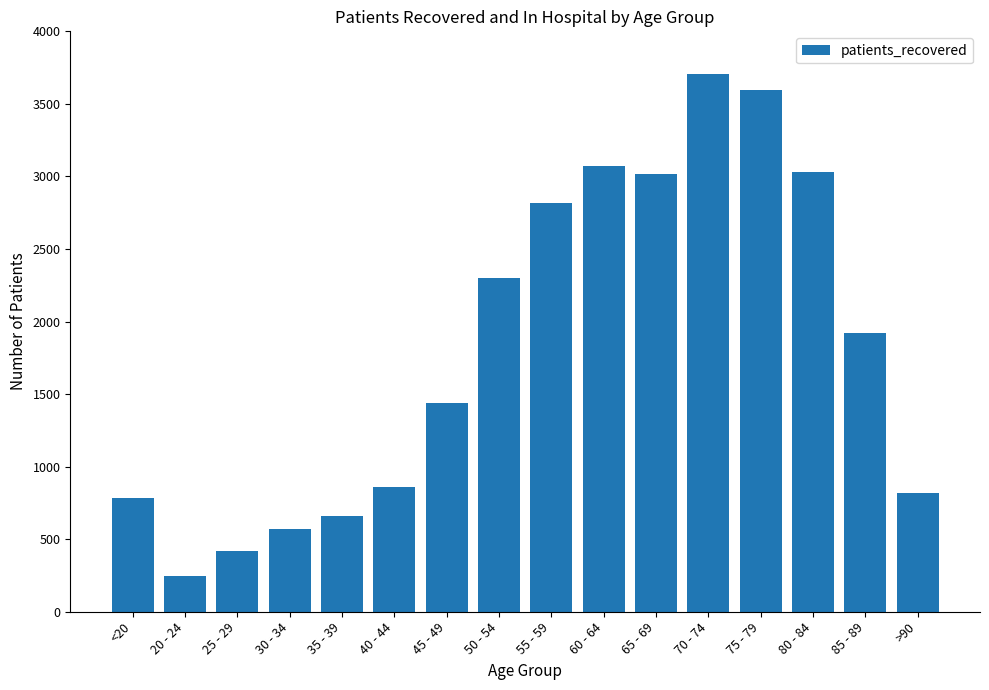

Between 55 - 59 and 40 - 44, which is larger?

55 - 59